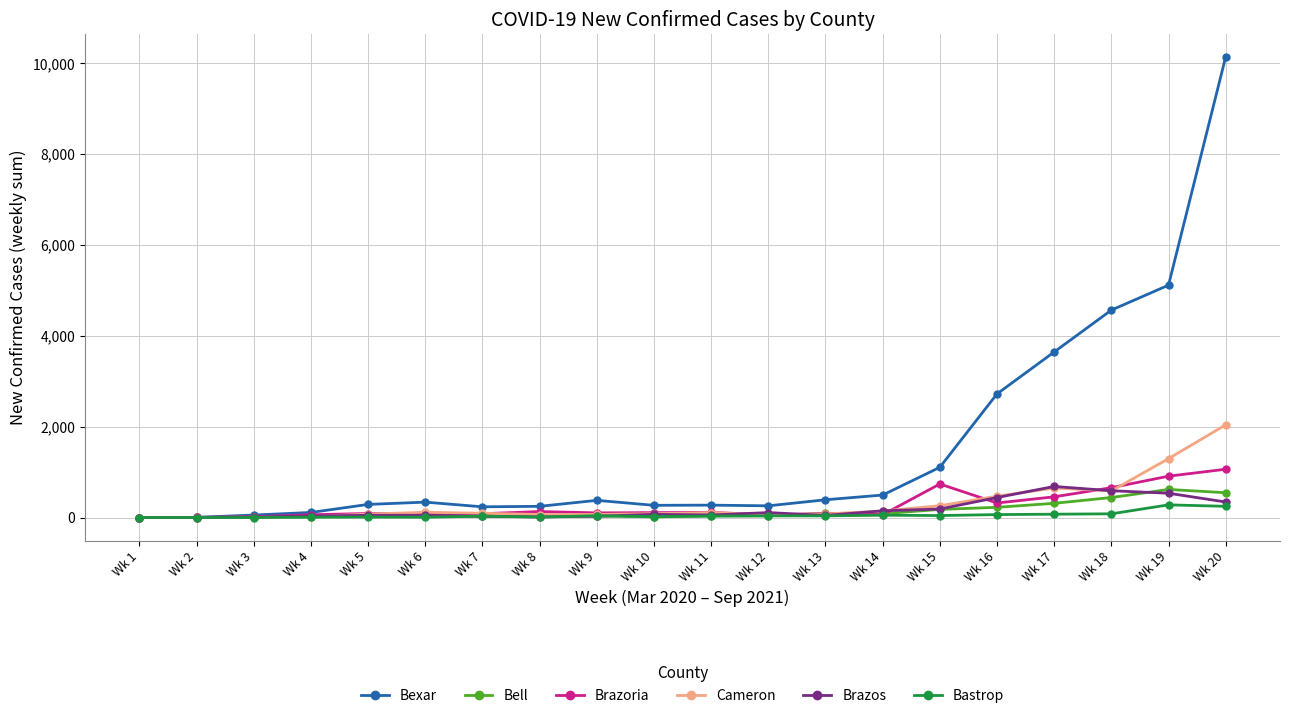

Is it true that Bexar equals 268 at Wk 10?

True